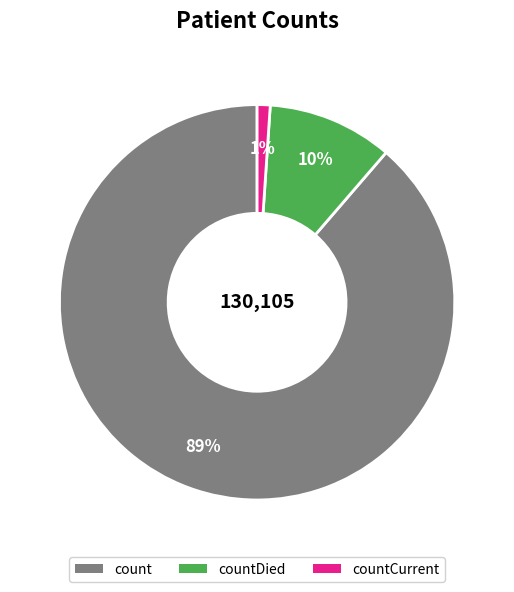

What is the largest slice in the pie chart?

count